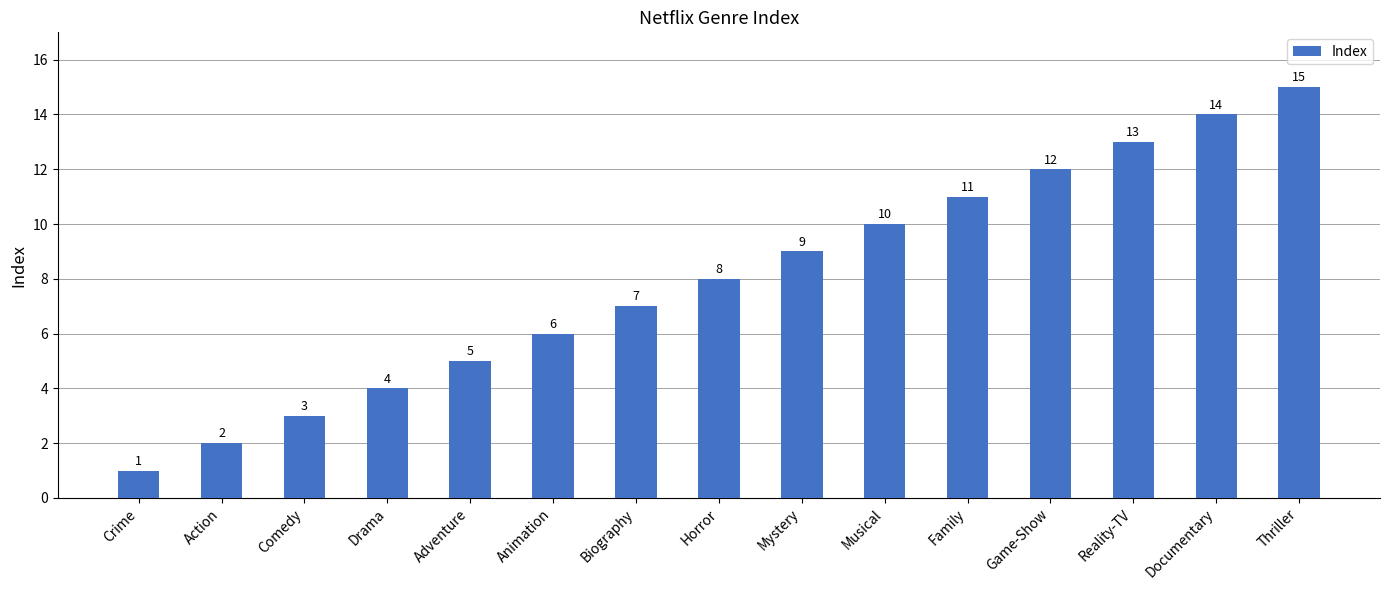

What is the smallest value displayed?

1